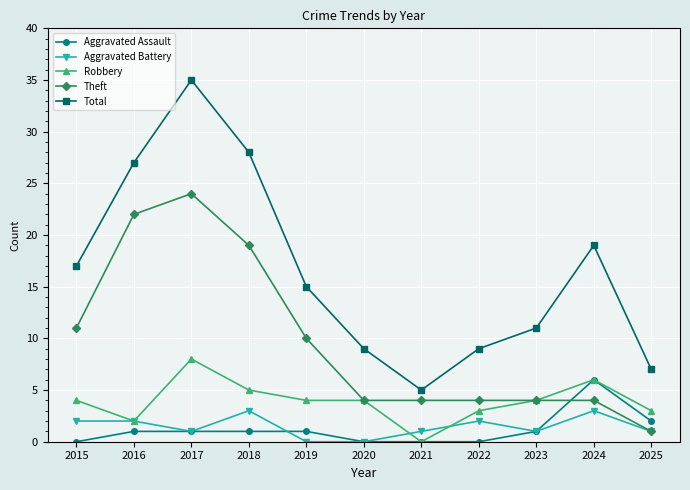

Is the value of Robbery at 2020 greater than the value of Aggravated Battery at 2022?

Yes